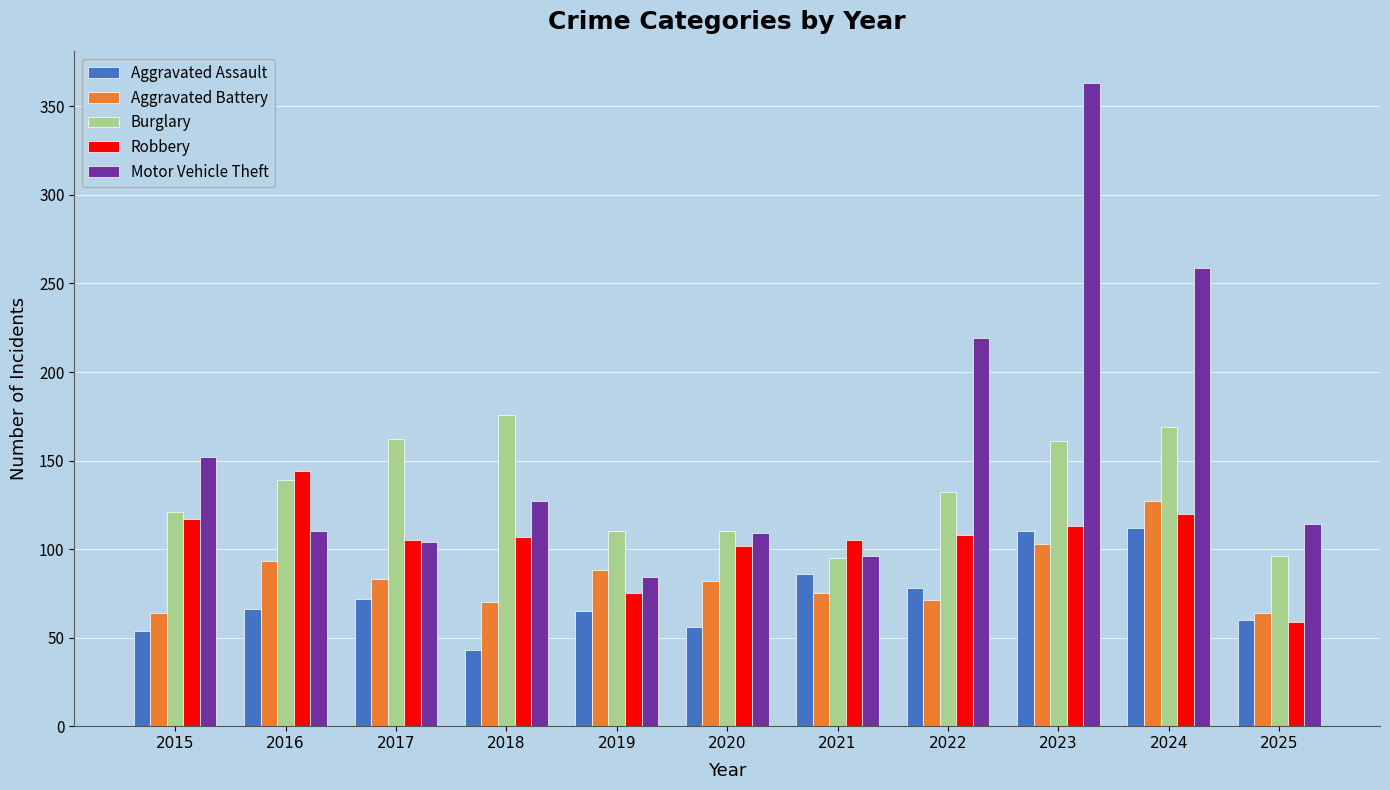

Between 2022 and 2025, which series saw the biggest shift?

Motor Vehicle Theft